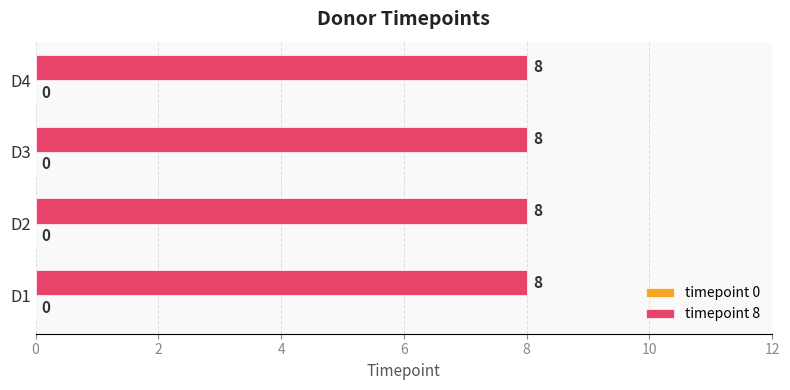

How many distinct data groups are displayed?

2